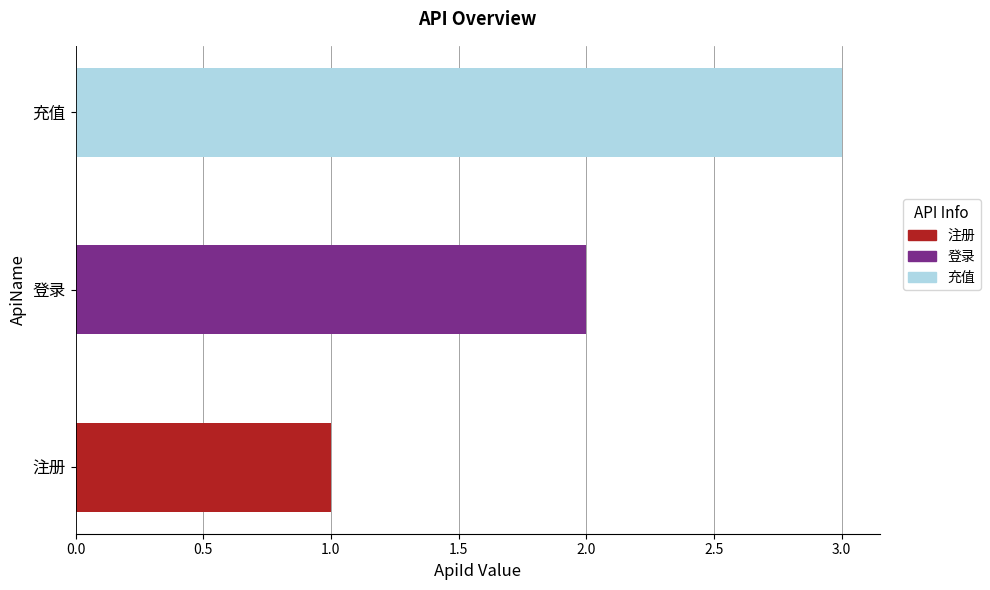

What is the sum of all values?

6